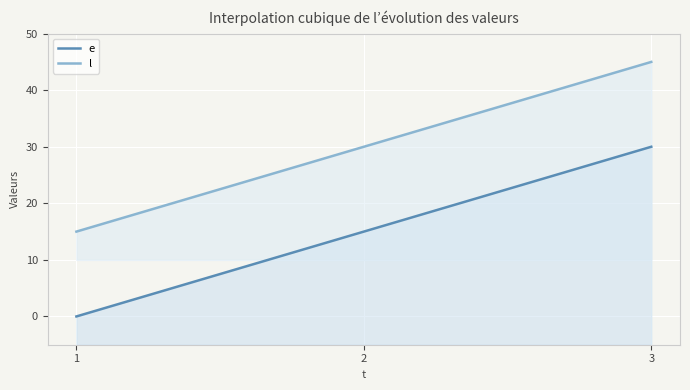

How many values in the e series are below 15?

1